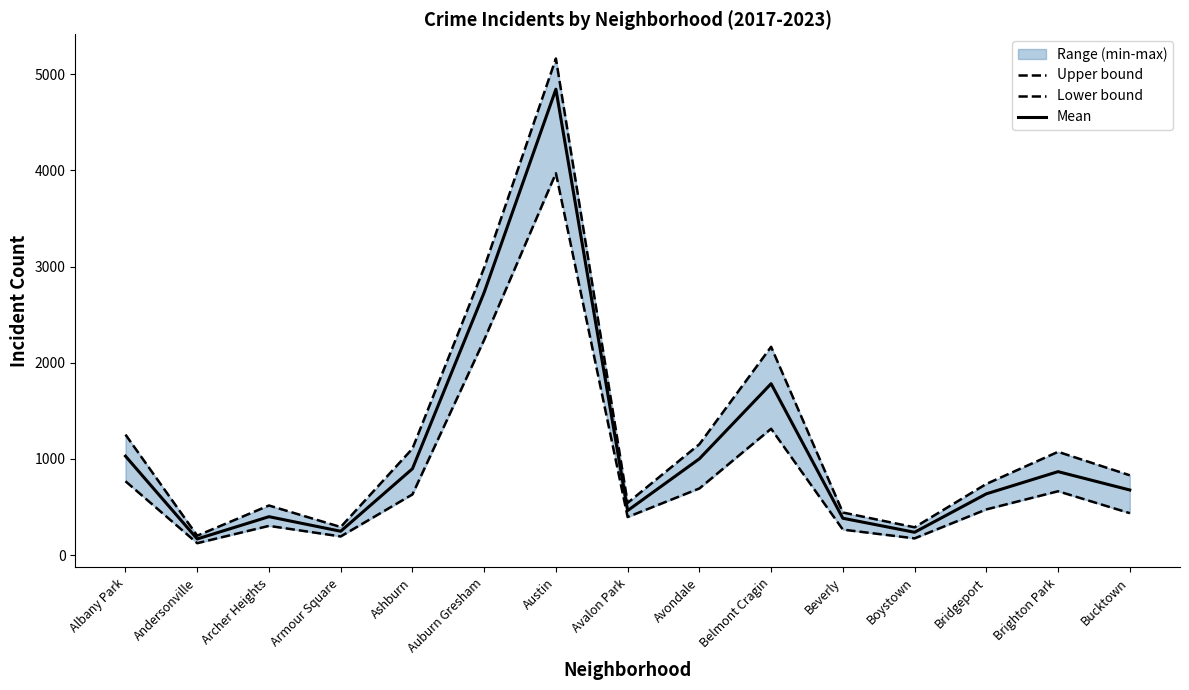

What is the difference between the Upper bound values at Brighton Park and Beverly?

631.0